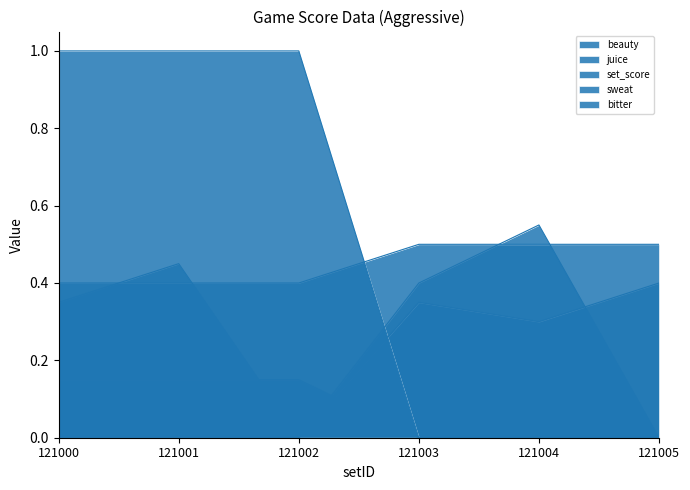

The sweat series shows 0.5 at 121005. True or false?

True